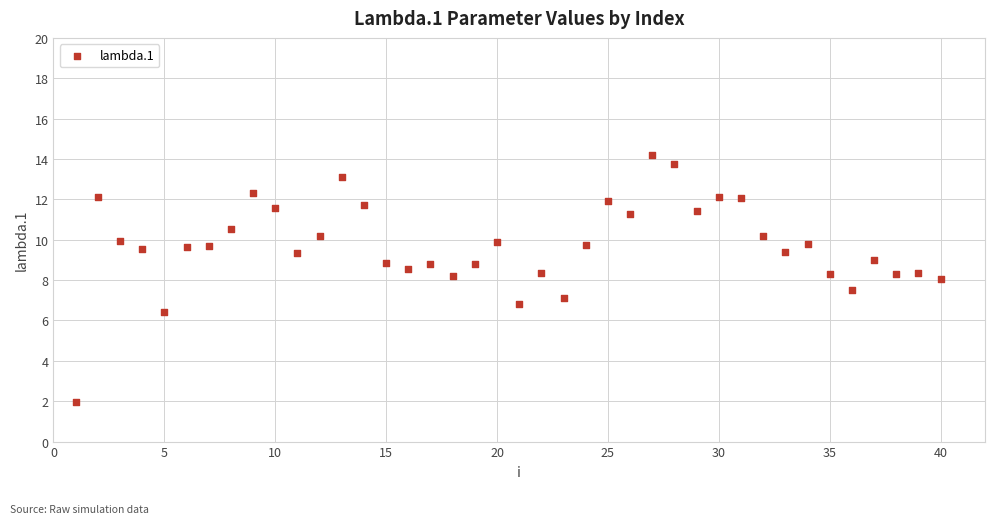

What is the range of Y values (max minus min)?

12.2